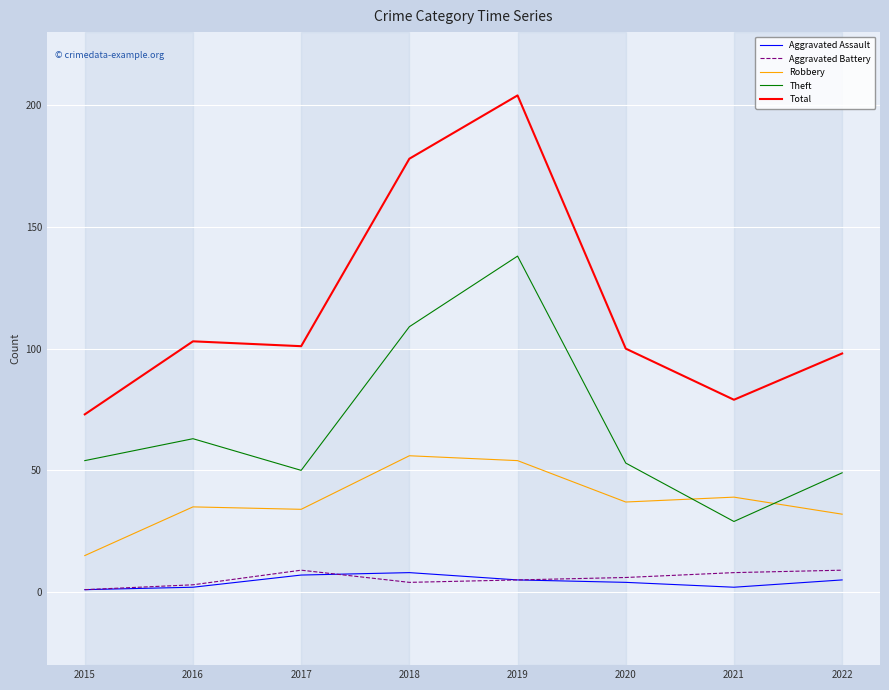

What is the total value across all series at 2019?

406